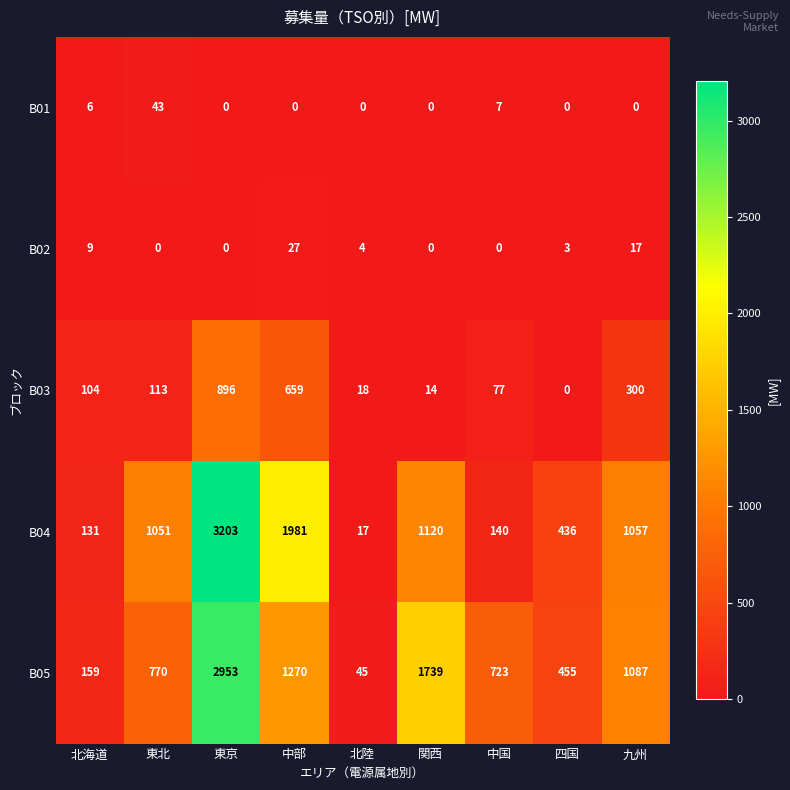

At 東北, list the series in order from largest to smallest.

B04, B05, B03, B01, B02